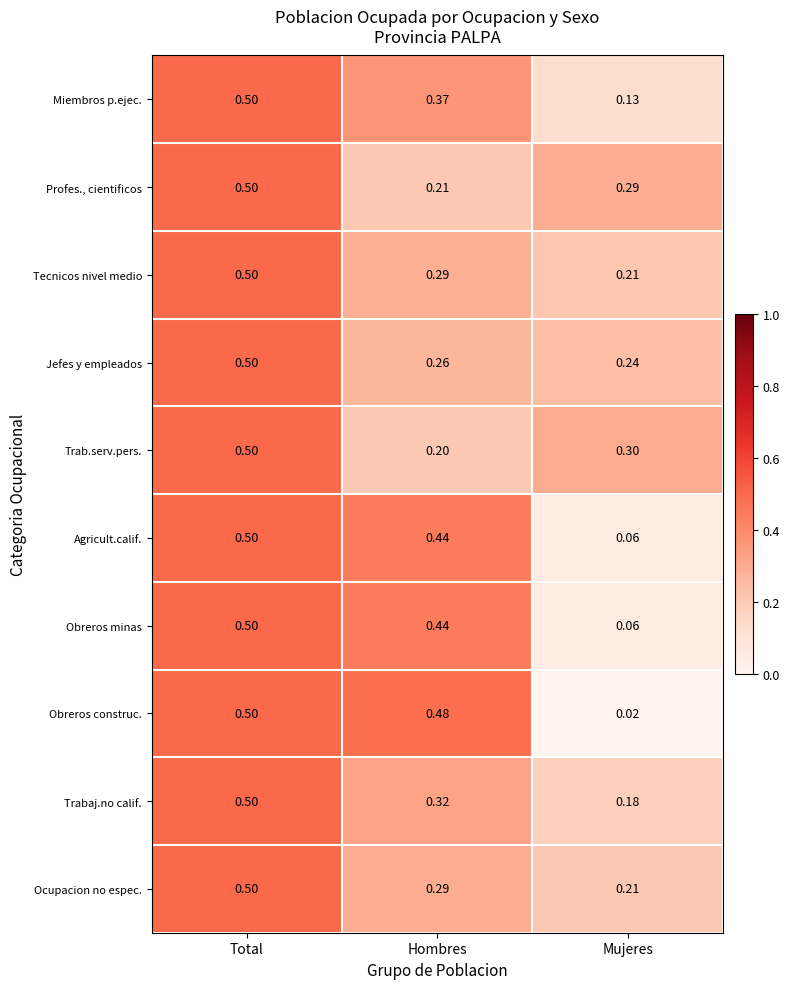

At which label does Agricult.calif. reach its peak?

Total